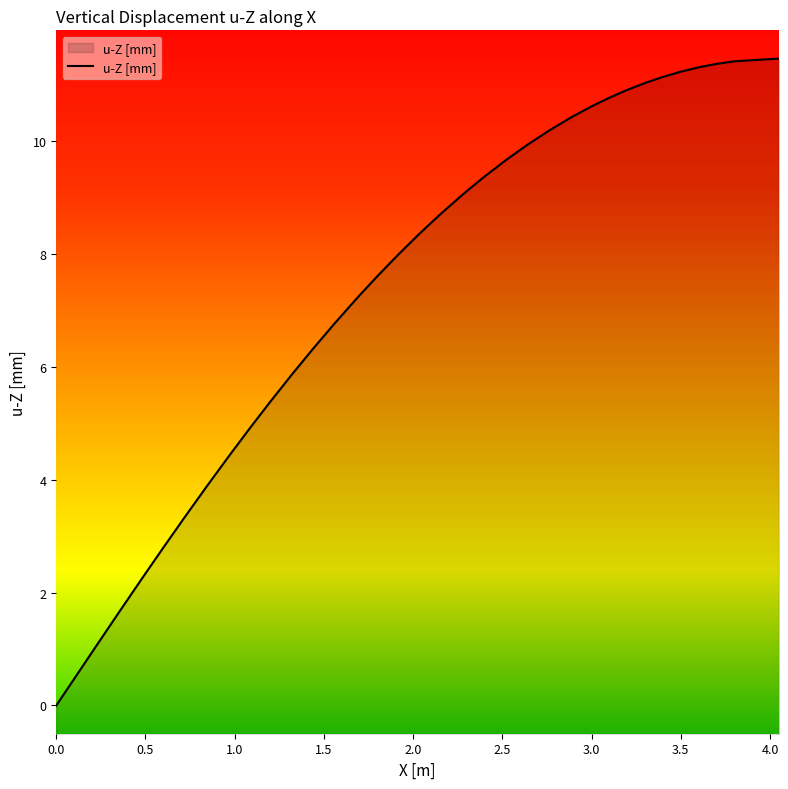

Does the chart display data point markers on the line(s)?

No